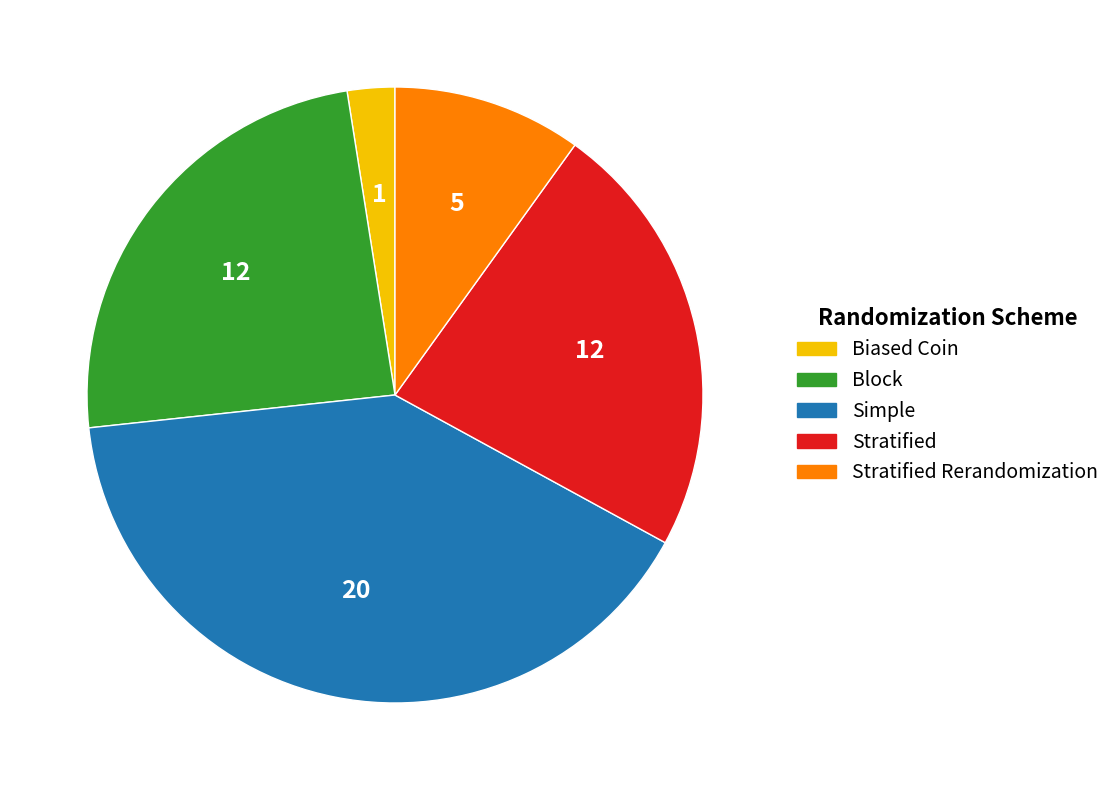

Rank the categories by value from lowest to highest.

Biased Coin, Stratified Rerandomization, Stratified, Block, Simple